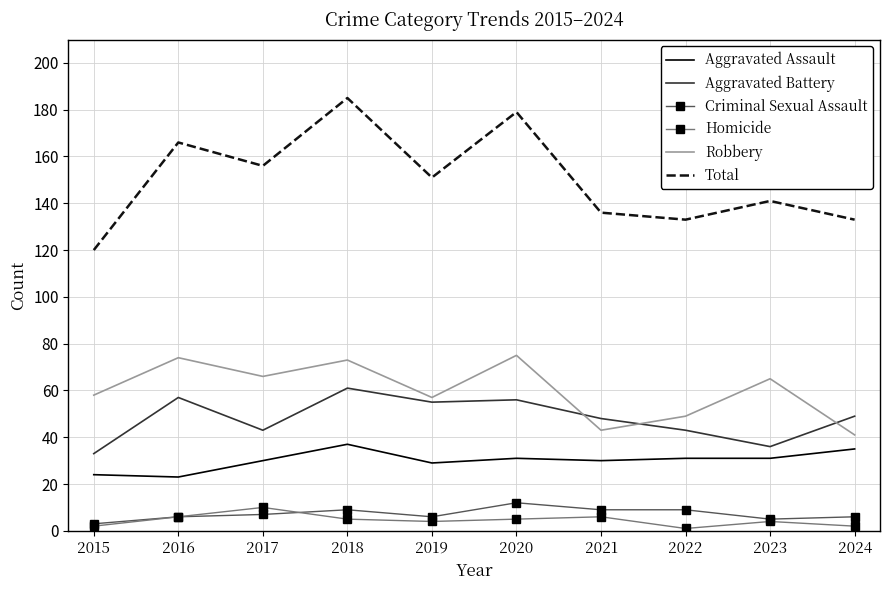

Which series changed the most between 2018 and 2022?

Total